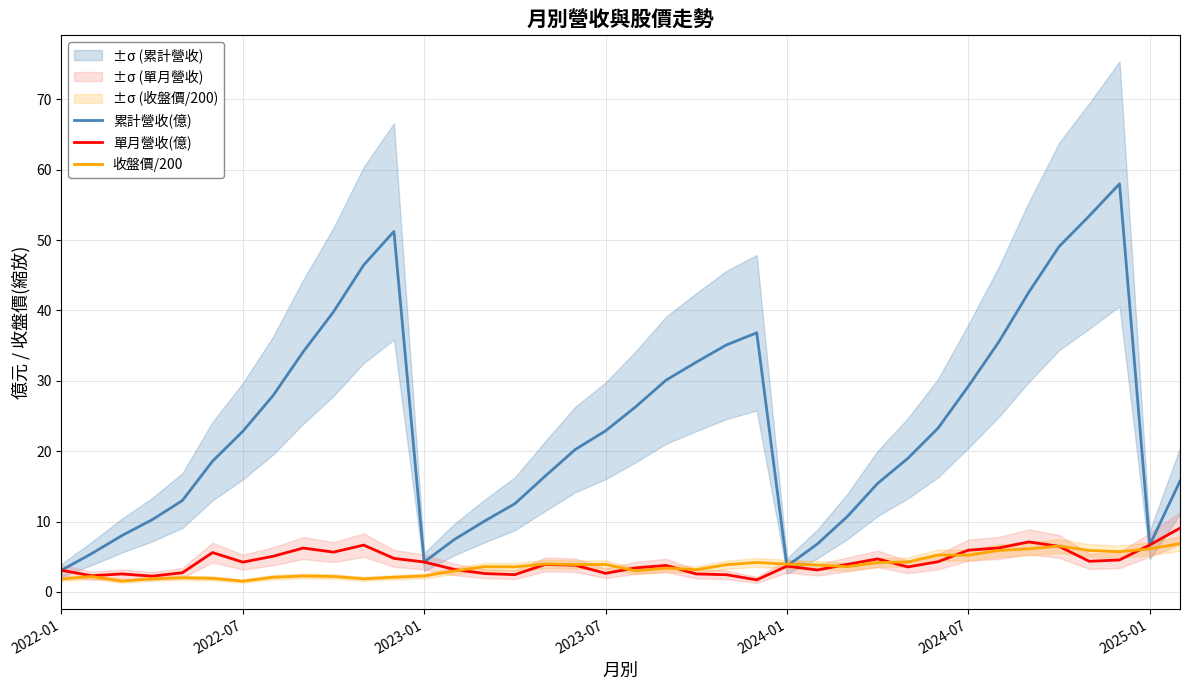

What is the approximate value of 收盤價/200 at 2025-01?

6.1